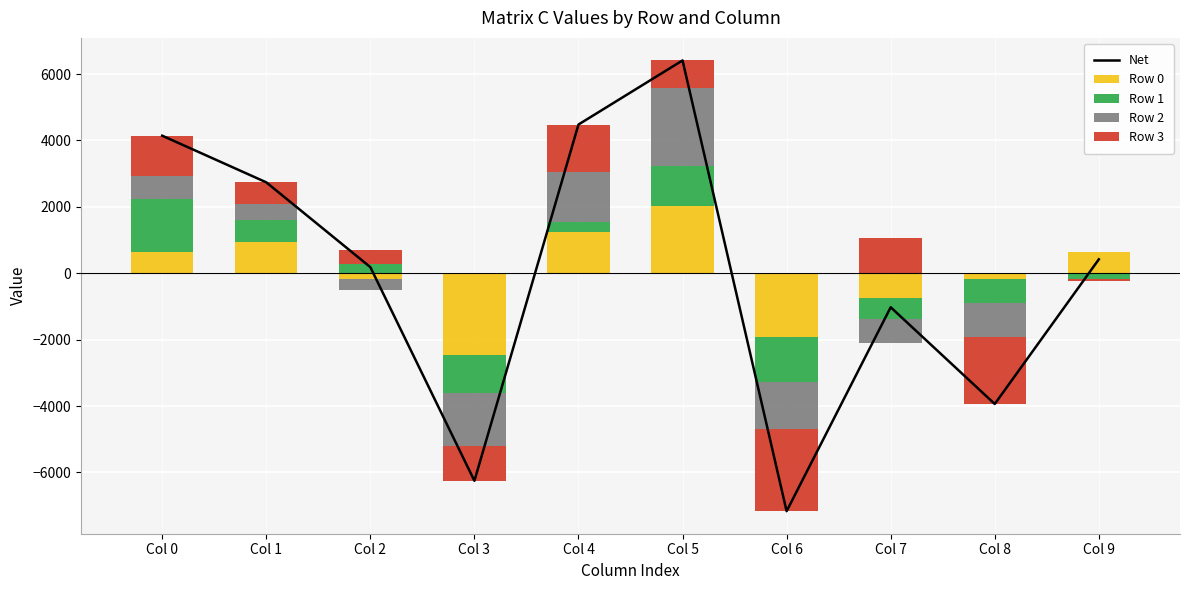

How many values in the Net series are below 419?

5